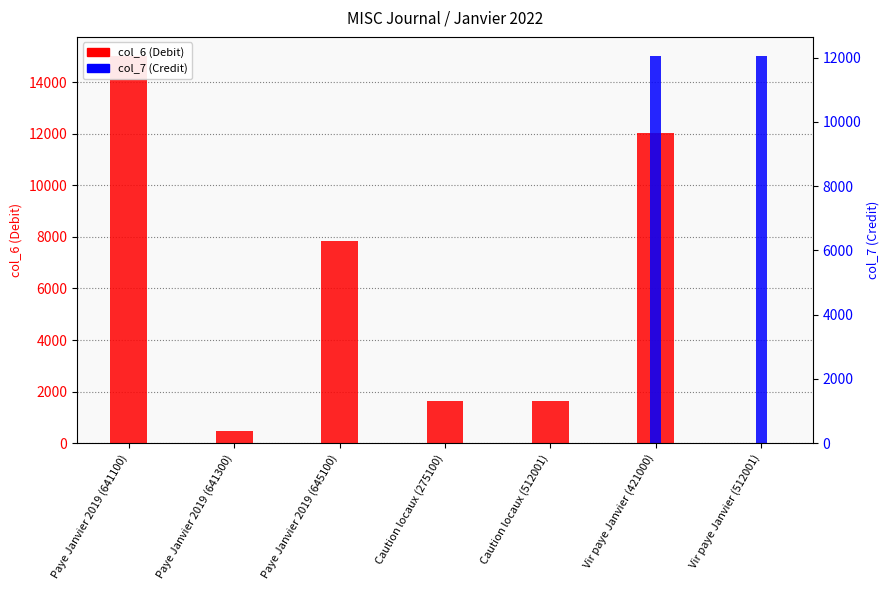

Between Paye Janvier 2019 (645100) and Vir paye Janvier (512001), which series saw the biggest shift?

col_7 (Credit)